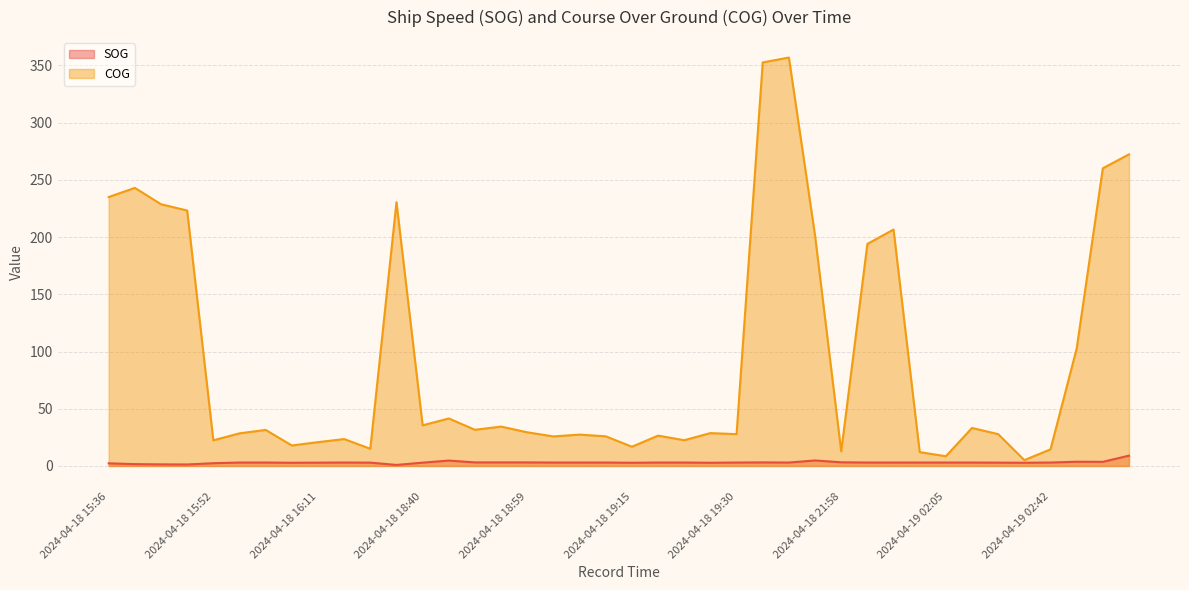

What is the greatest value displayed?

356.9